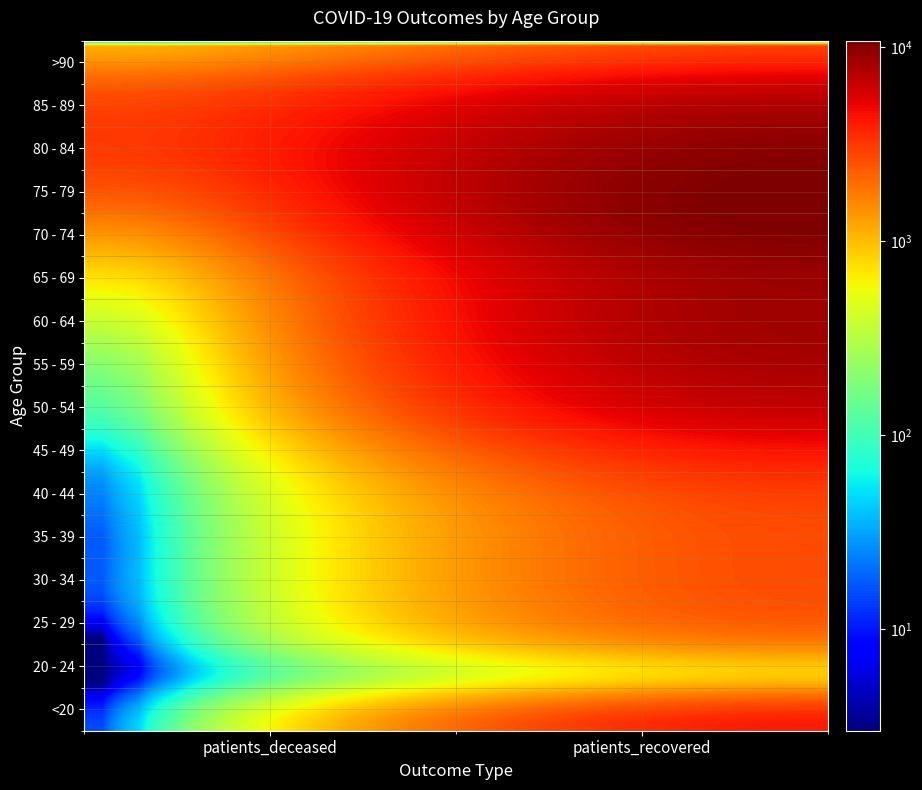

What is the smallest value displayed?

3